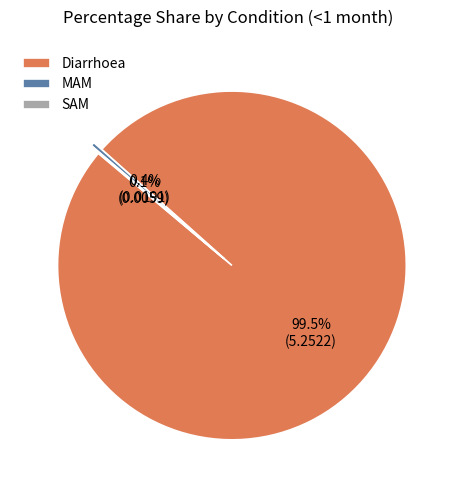

Does MAM represent more than half of the total?

No